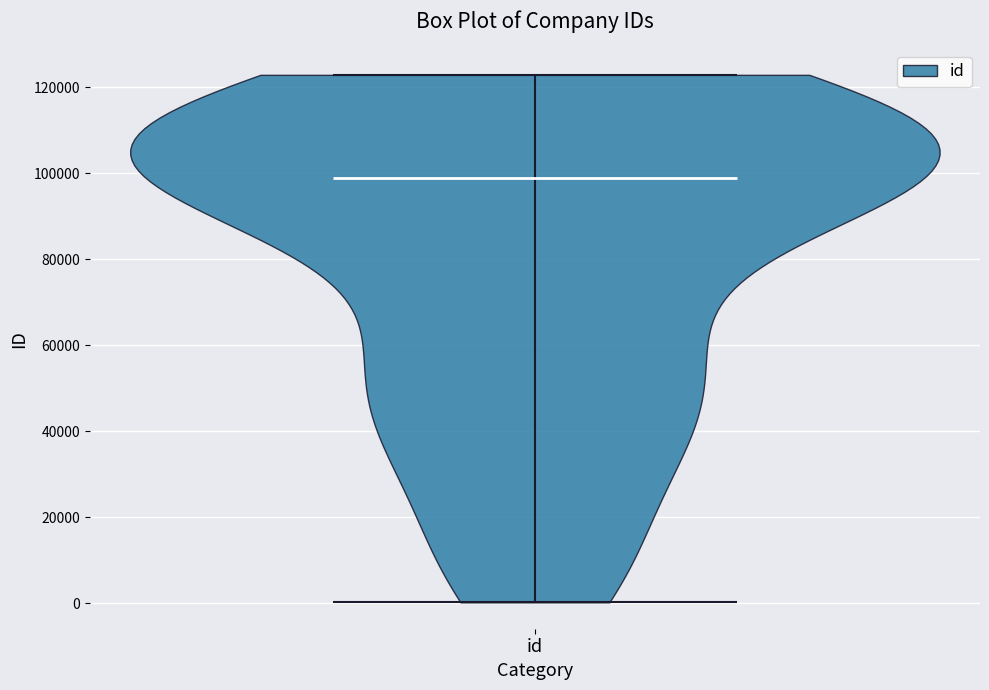

Where does the median line of the violin for id sit on the y-axis? The values are not printed on the chart, so give them approximately, as read against the axis.

98000